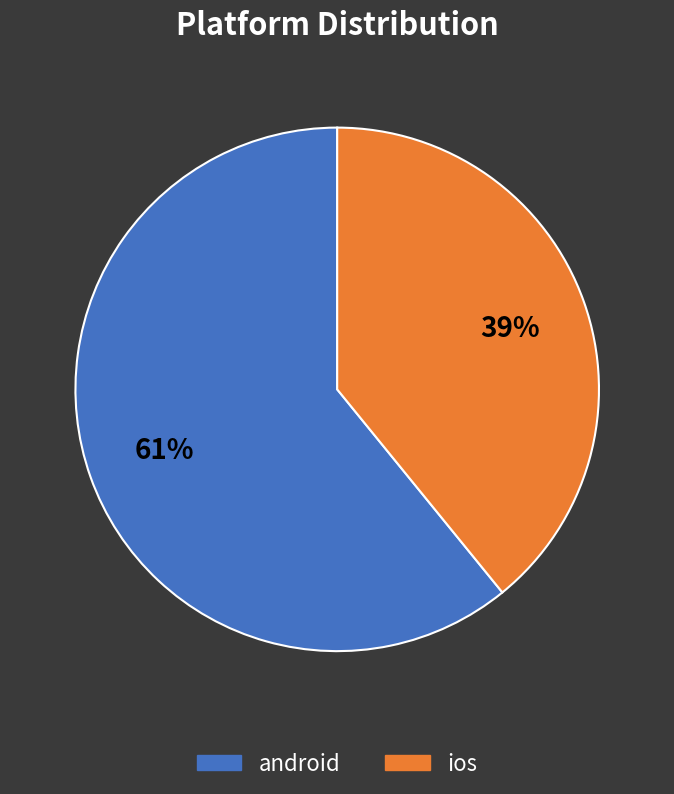

To the nearest percent, what is the difference between the ios and android slice percentages?

22%